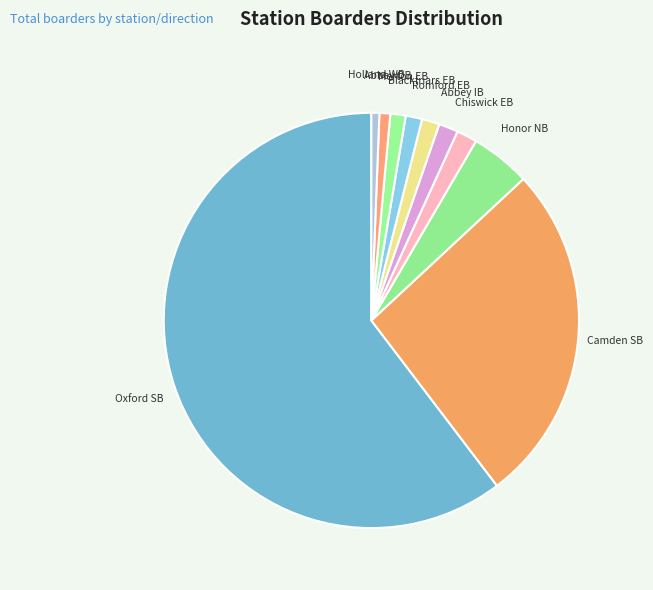

Combined, do Abbey OB and Merton EB account for over 50%?

No